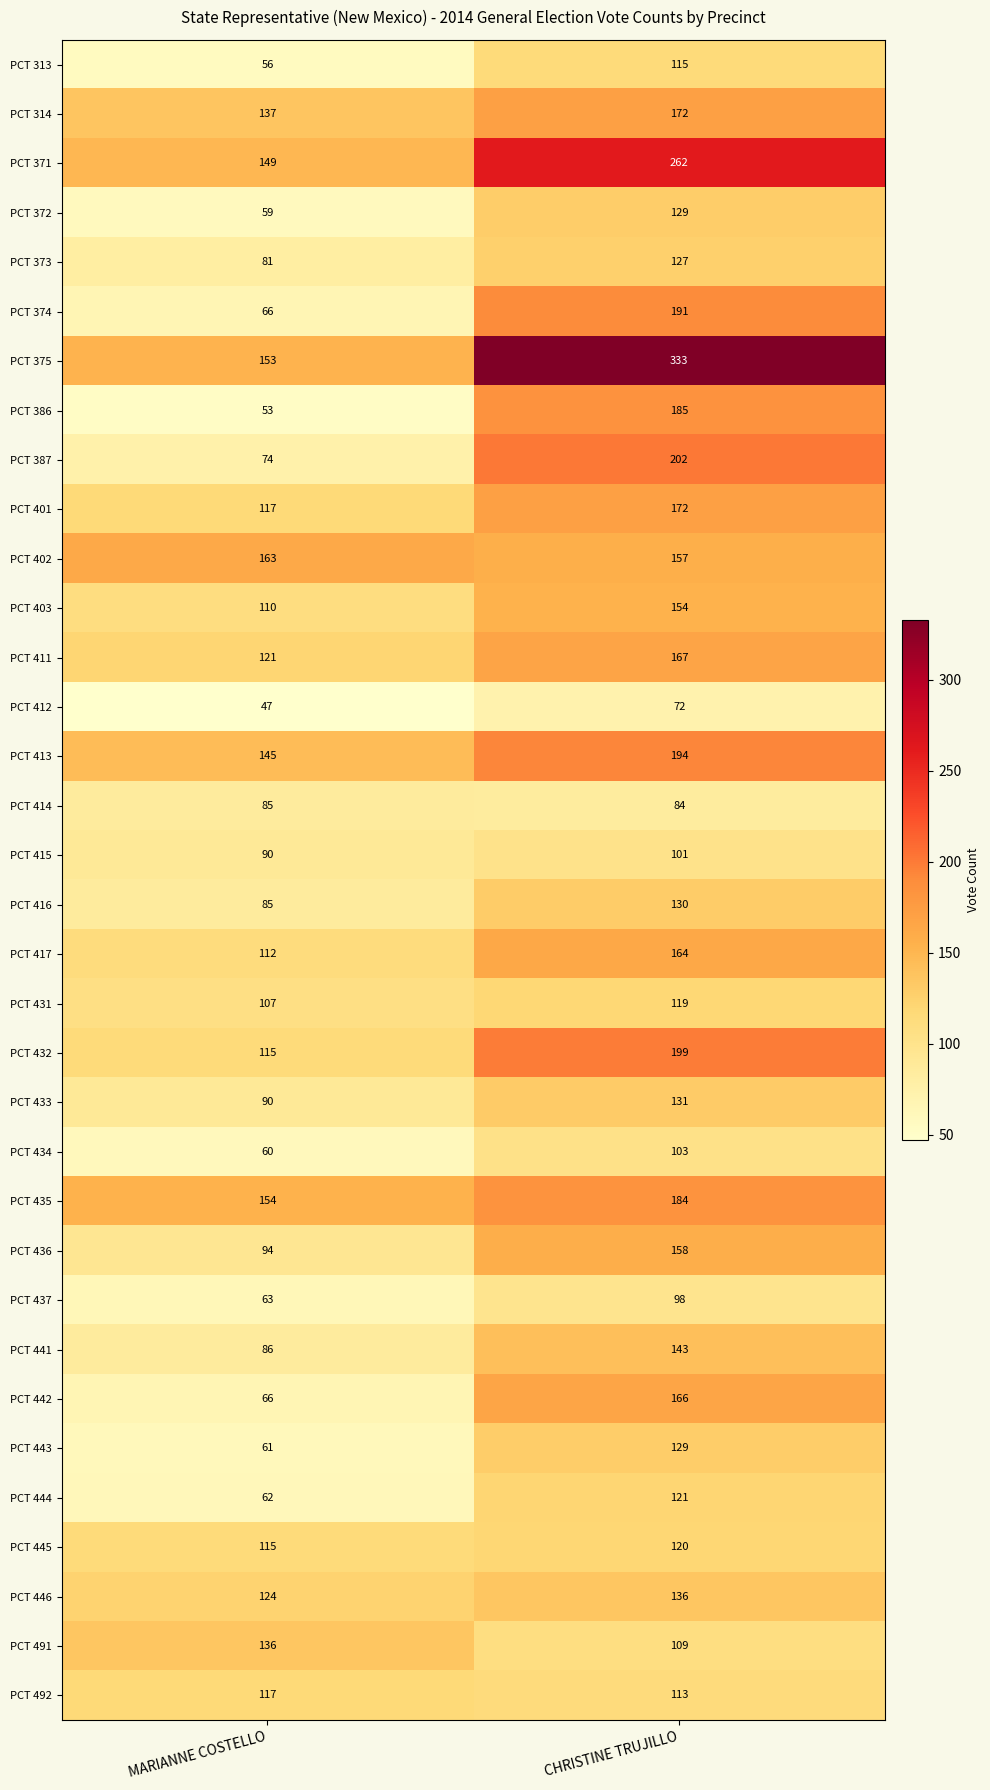

What is the average value of the PCT 435 series?

169